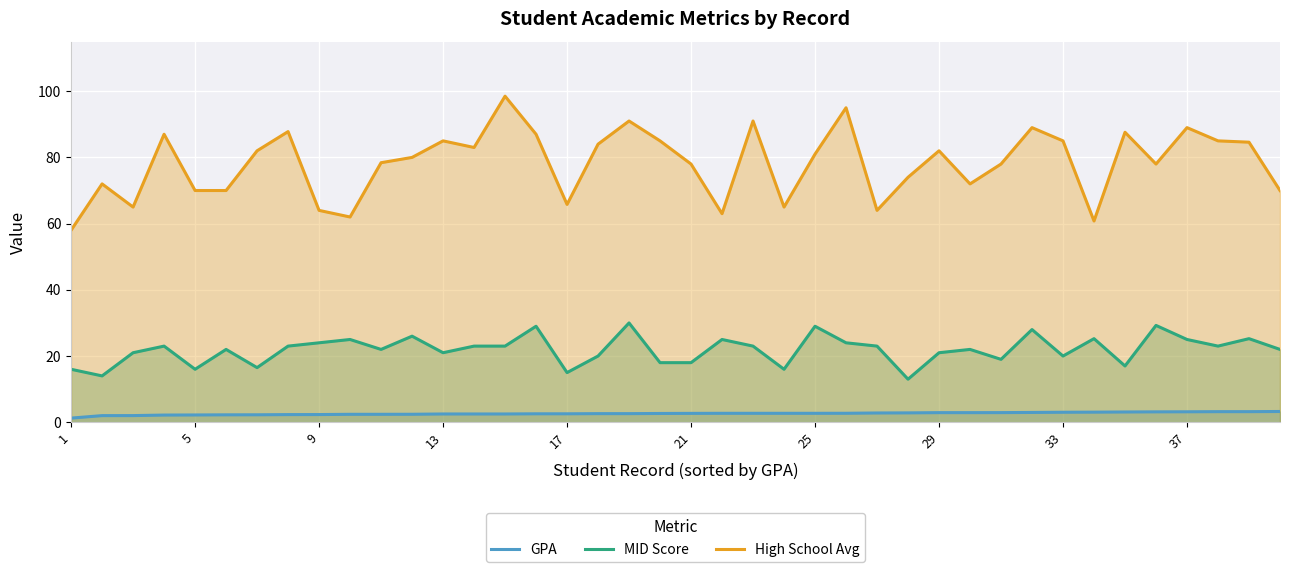

What is the lowest value of the High School Avg series?

58.0